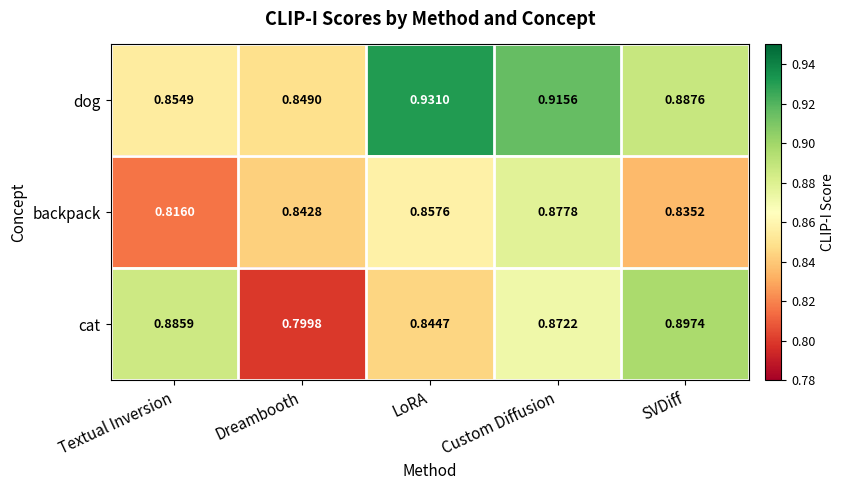

At LoRA, list the series in order from smallest to largest.

cat, backpack, dog